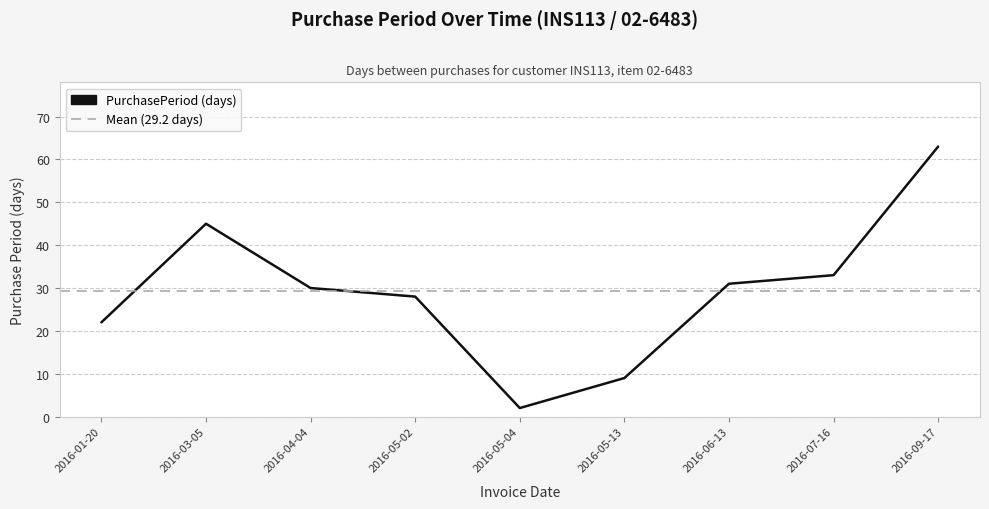

Which label corresponds to the smallest value in the chart?

2016-05-04